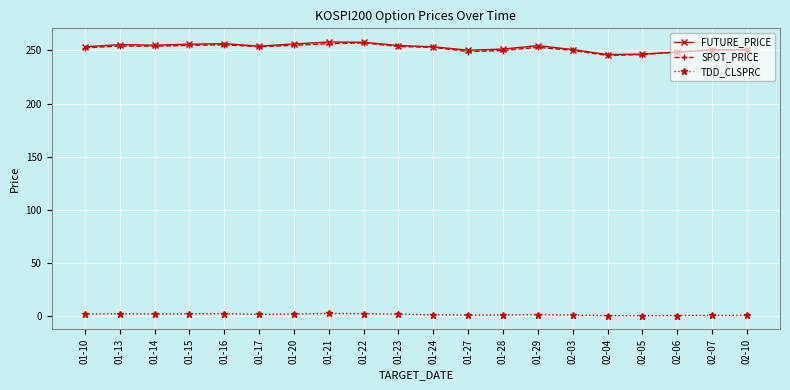

What is the spread (max minus min) of values at 01-27?

249.0